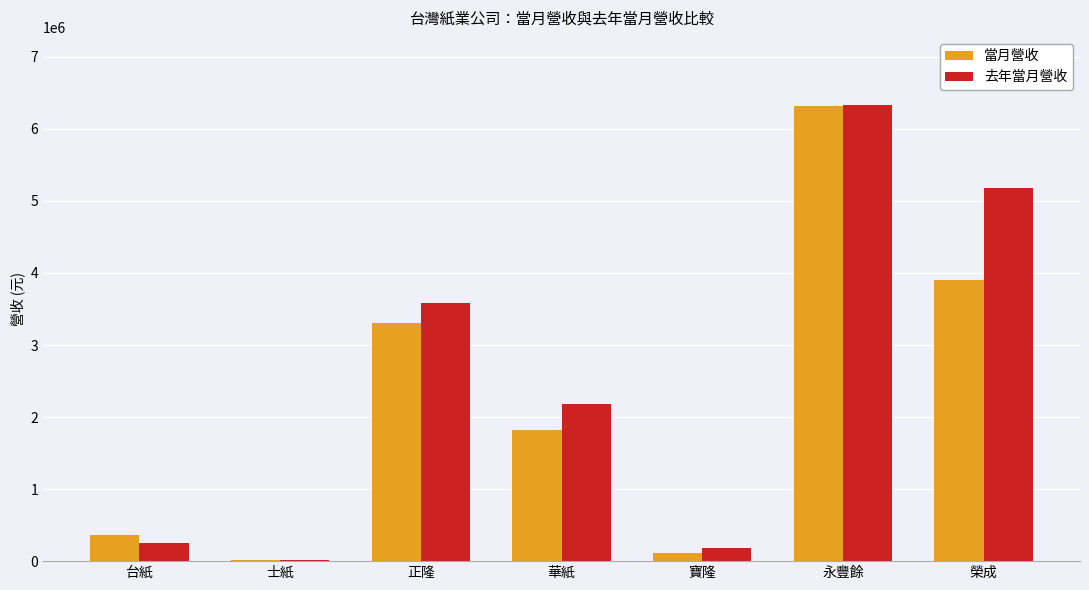

Reading left to right, transcribe all the data shown in this chart.

當月營收: 台紙=357527	士紙=14404	正隆=3299696	華紙=1816747	寶隆=115901	永豐餘=6319100	榮成=3899568
去年當月營收: 台紙=252656	士紙=11698	正隆=3578457	華紙=2175202	寶隆=184862	永豐餘=6327649	榮成=5177952